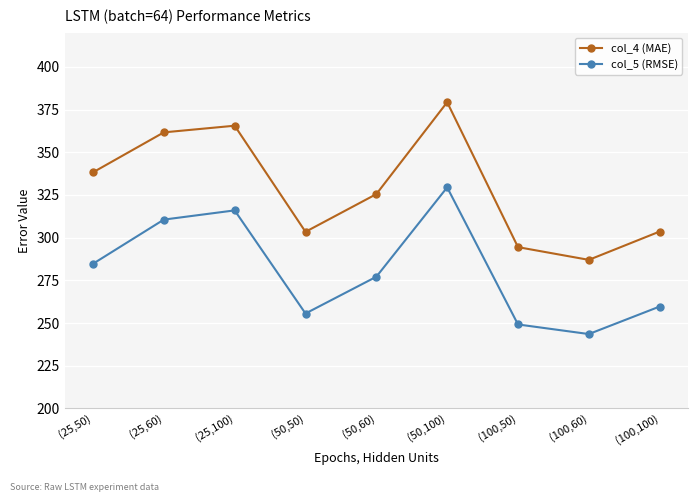

What position from the right is (100,50)?

3